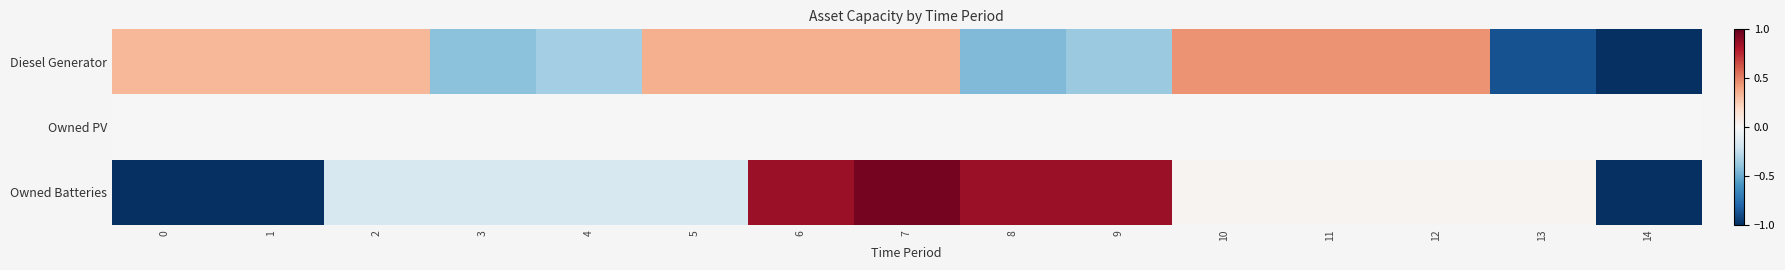

Which label corresponds to the largest value in the chart?

7